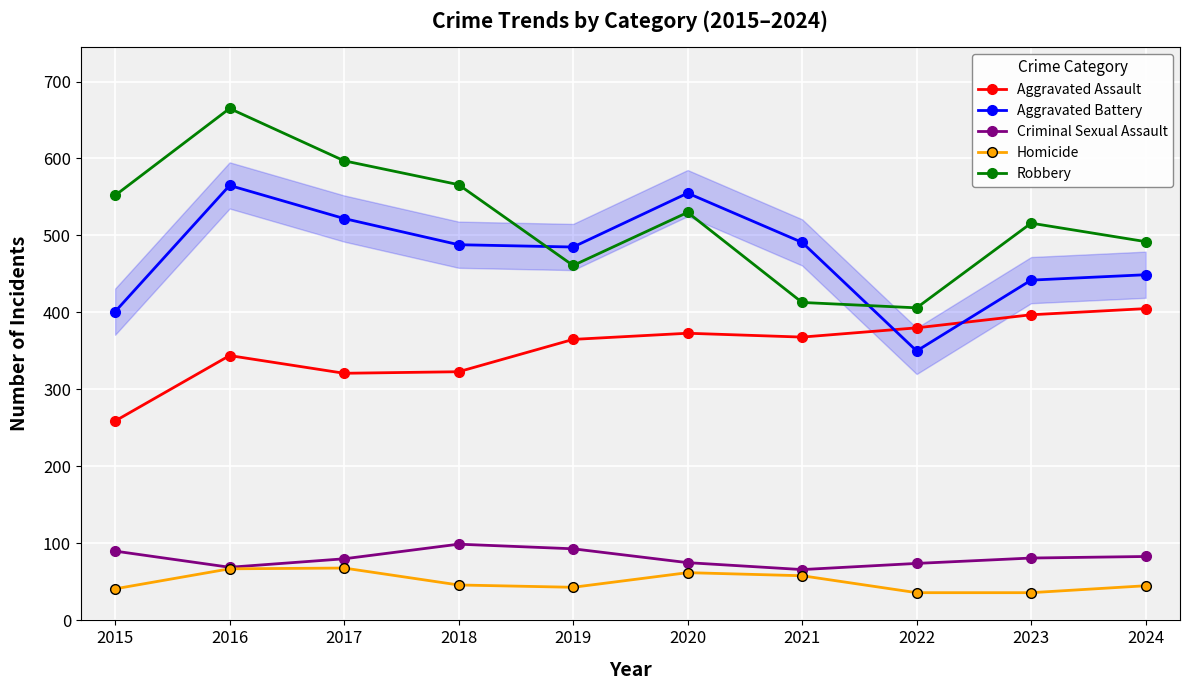

Between 2016 and 2020, which series saw the biggest shift?

Robbery